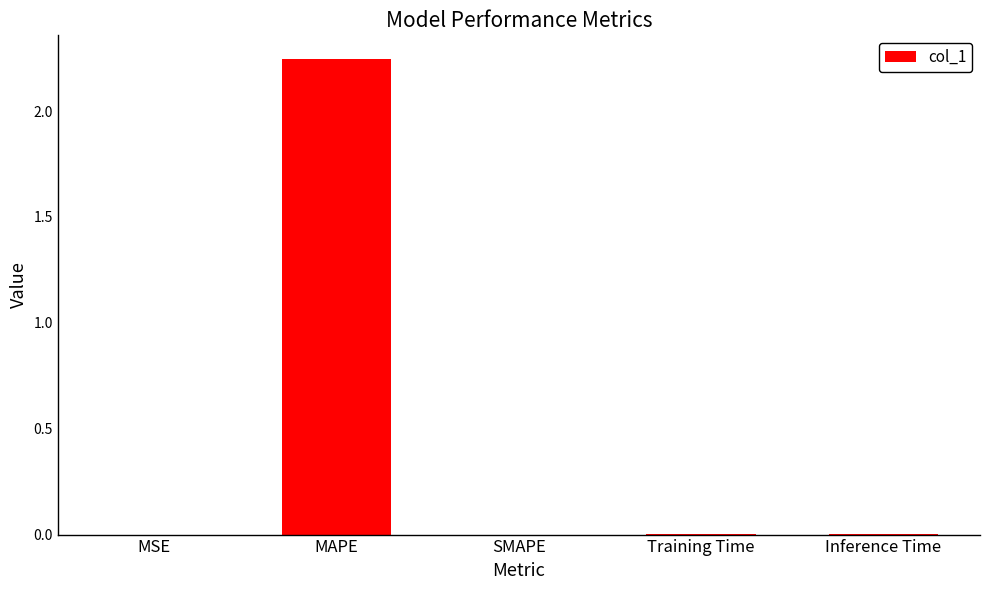

Count the number of data series in this chart.

1